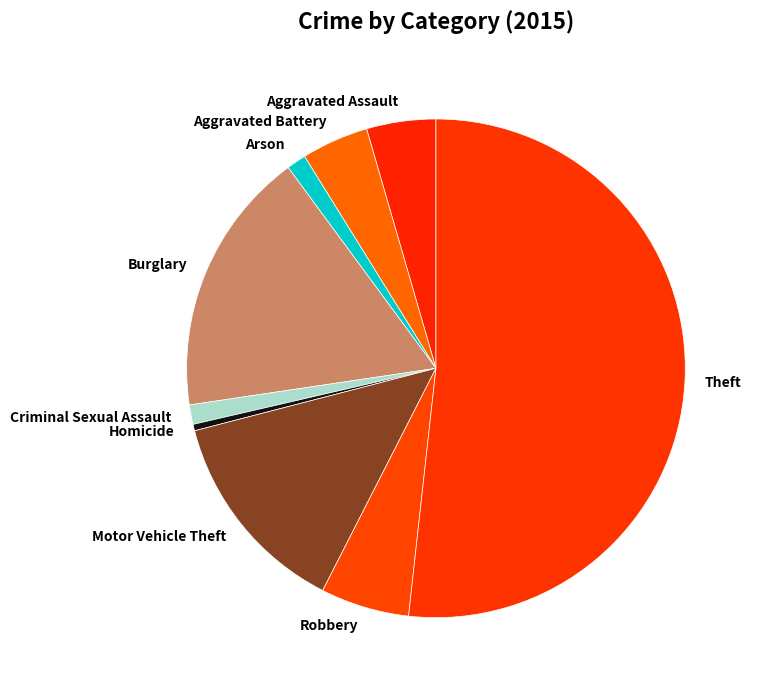

Which has a higher value, Aggravated Battery or Homicide?

Aggravated Battery